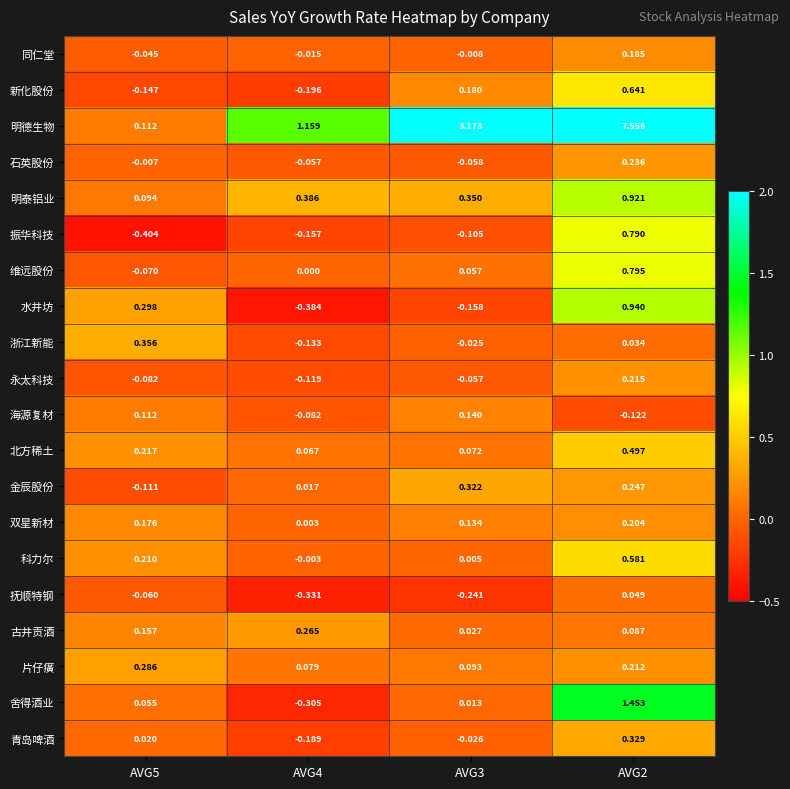

Which series changed the most between AVG5 and AVG4?

明德生物